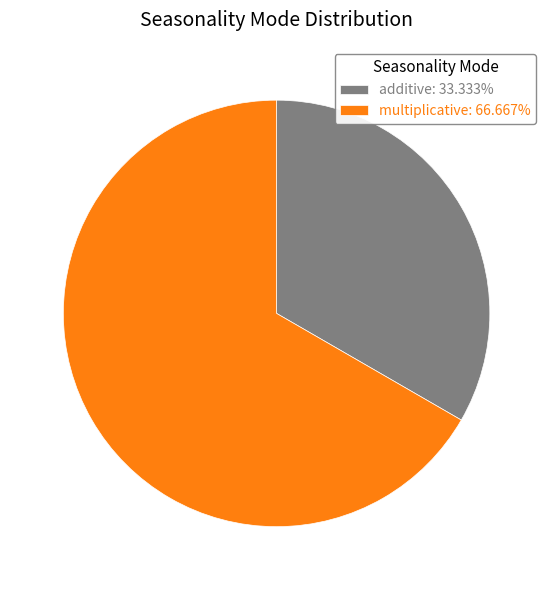

Which slice is the smallest?

additive